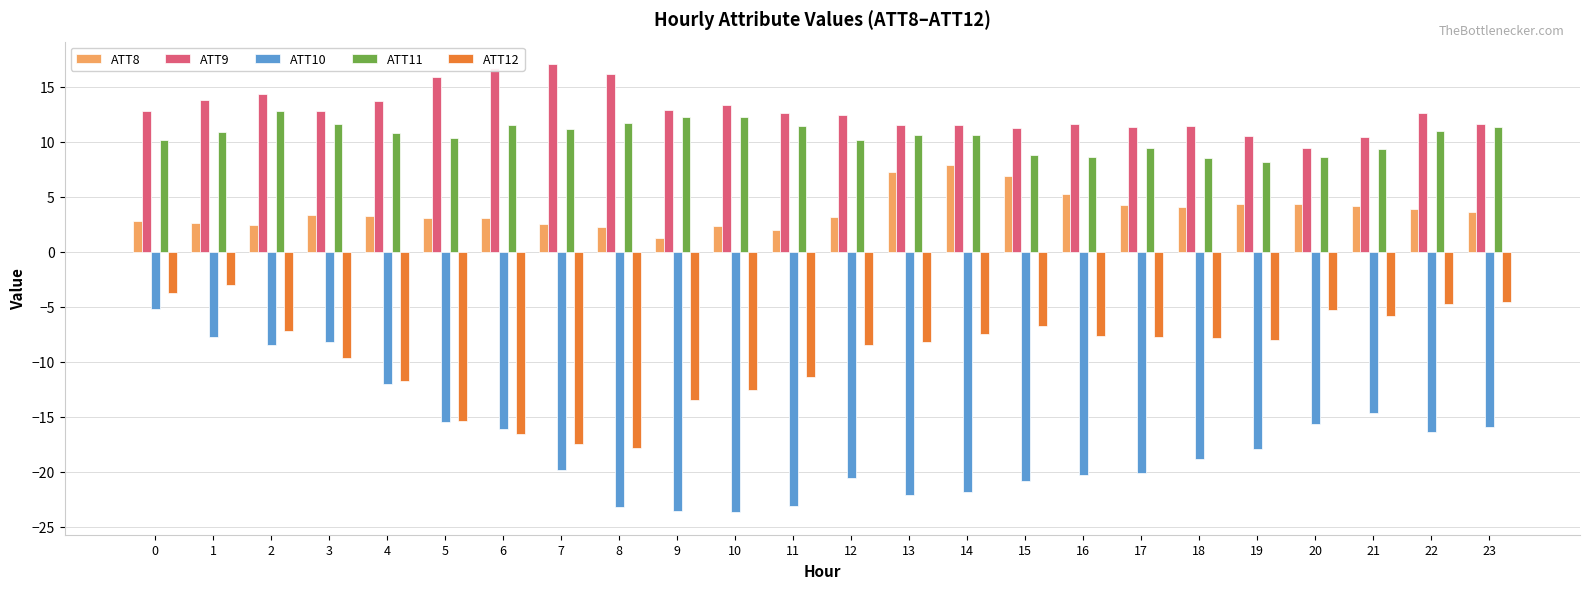

List the series in order of their peak value, highest first.

ATT9, ATT11, ATT8, ATT12, ATT10